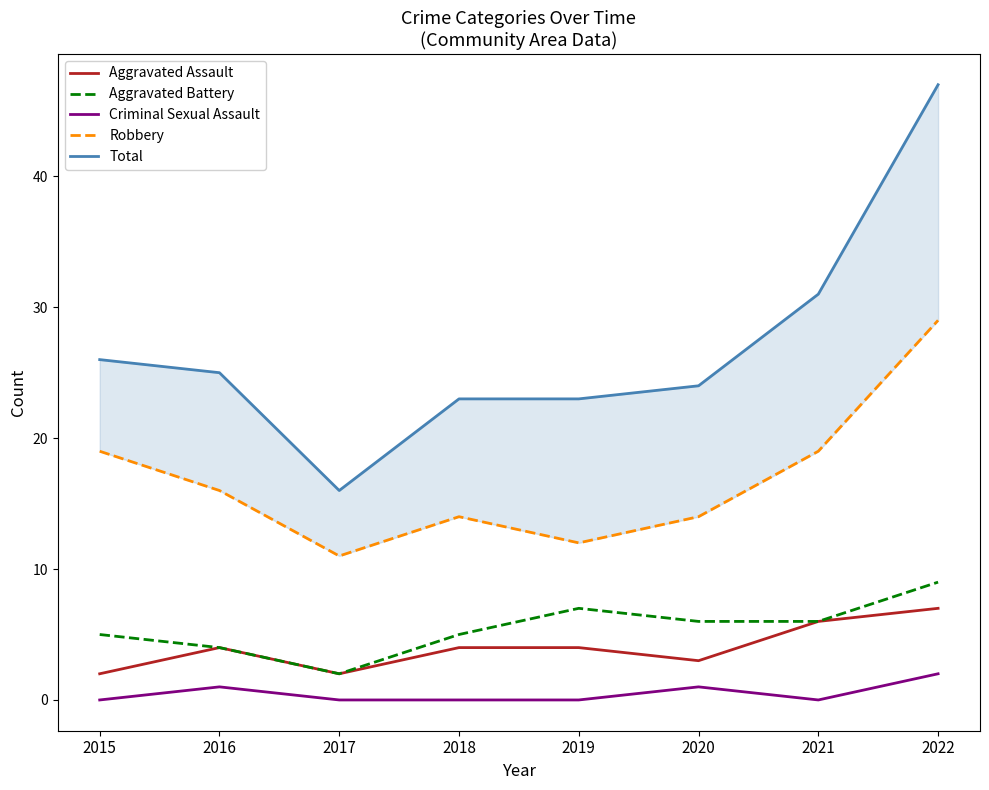

Between 2015 and 2017, which series saw the biggest shift?

Total